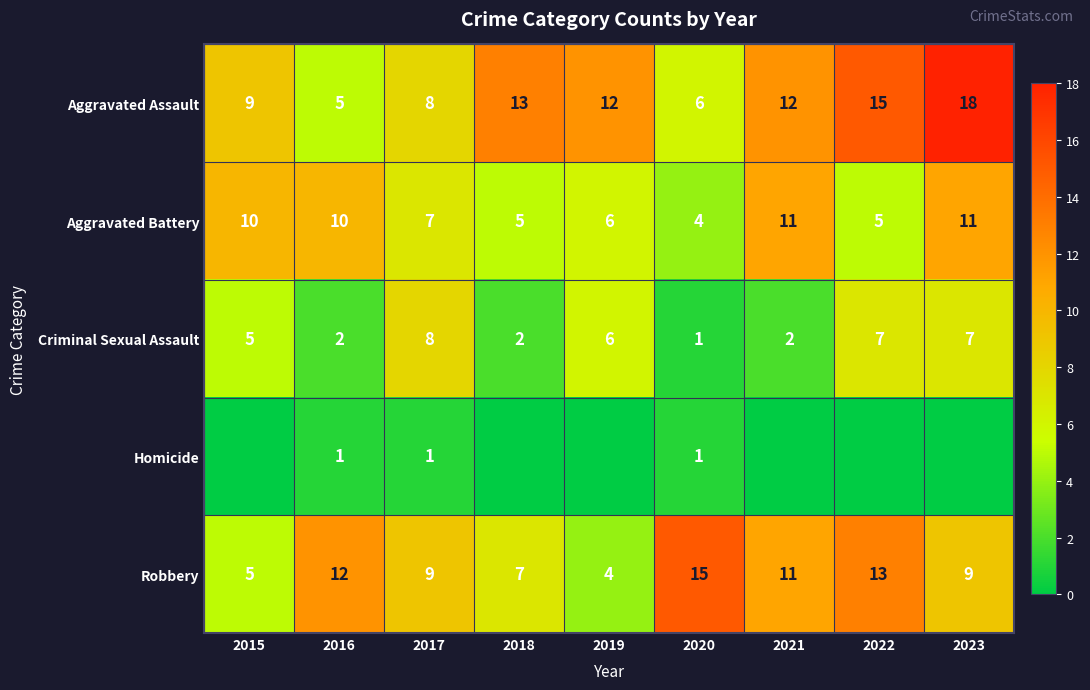

What is the approximate value of Robbery at 2016?

12